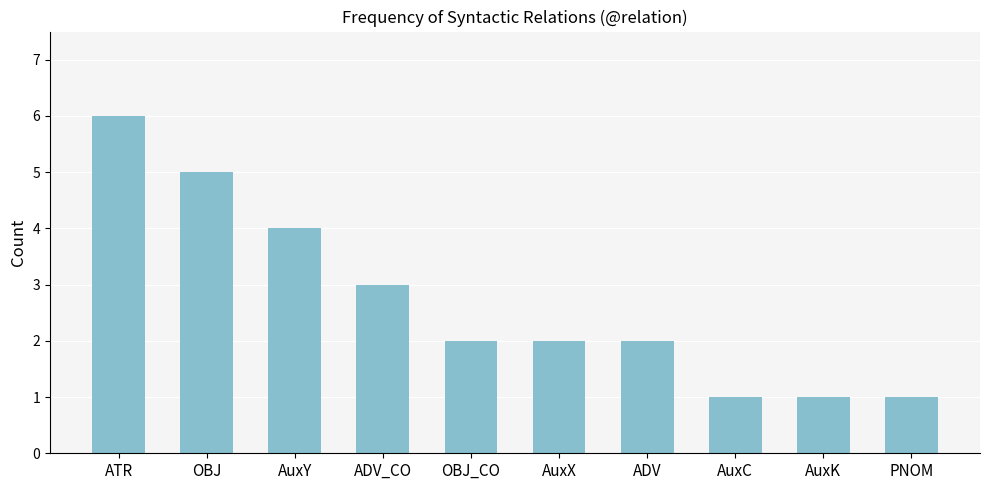

Between AuxY and AuxX, which is larger?

AuxY